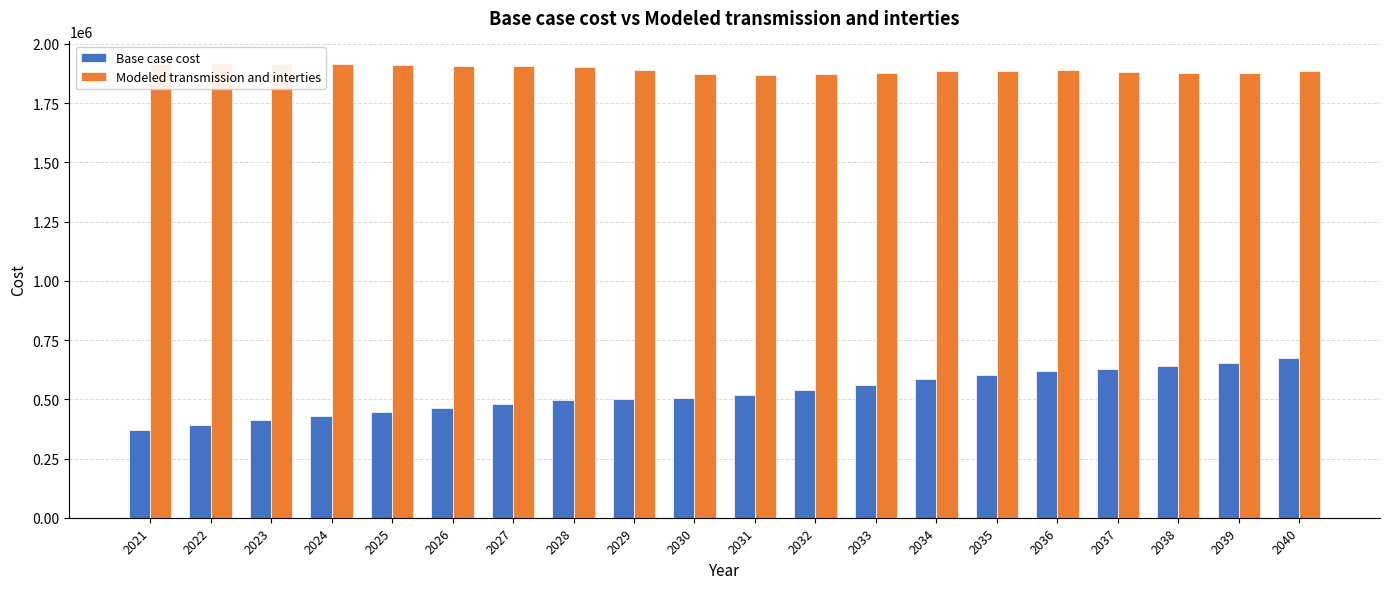

What is the spread (max minus min) of values at 2031?

1350596.7